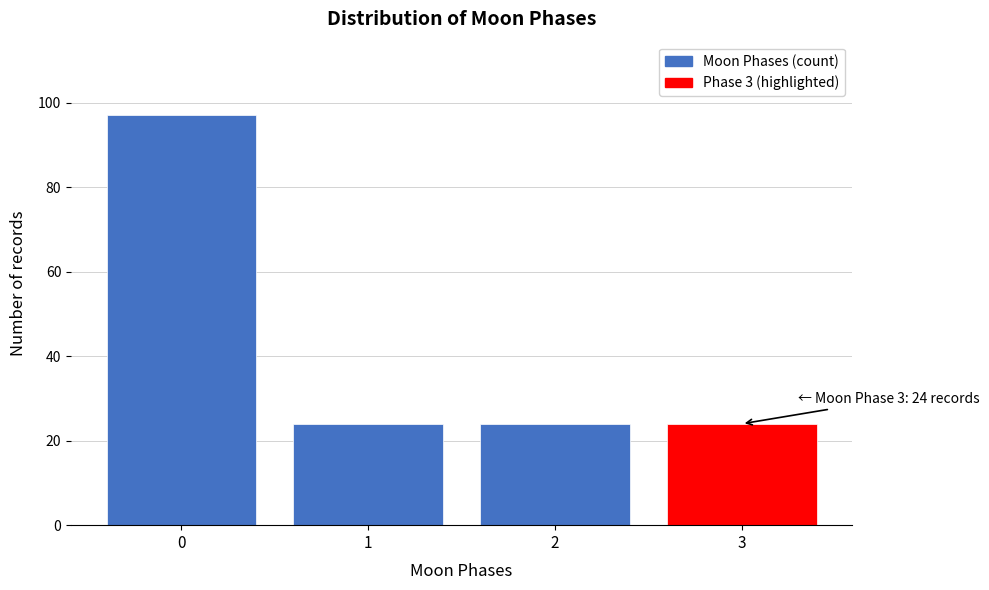

Reading right to left, what are all the values shown in this chart?

24	24	24	97